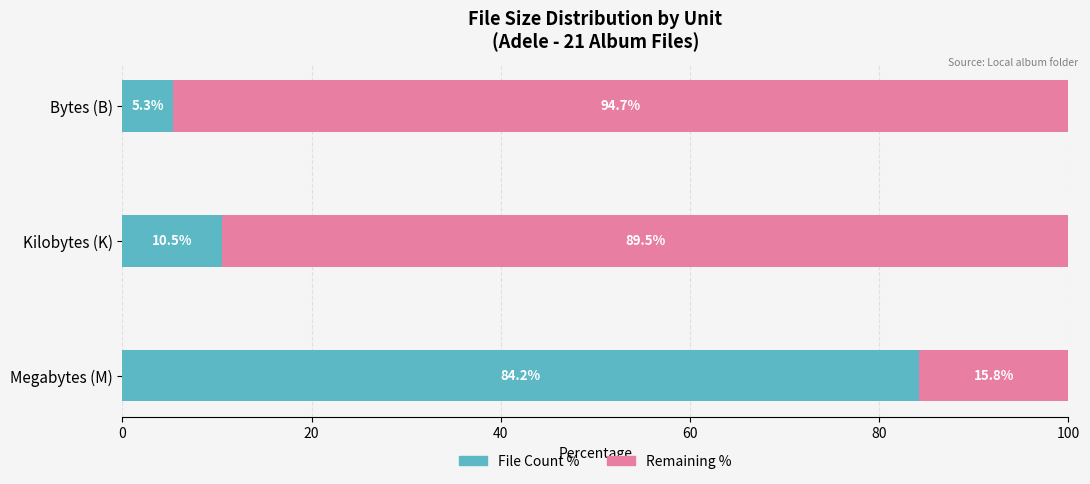

What is the sum of all File Count % values?

100.0